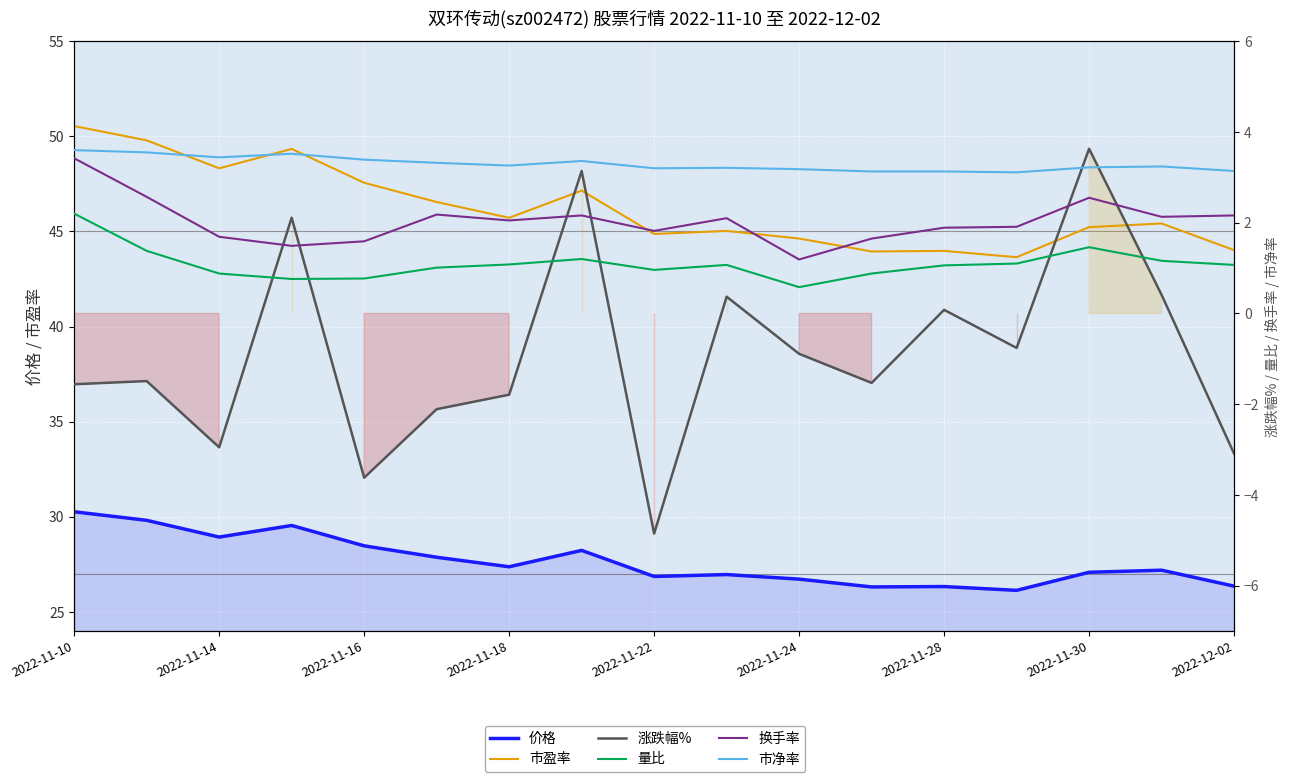

How many intersections are there between 涨跌幅% and 量比?

6